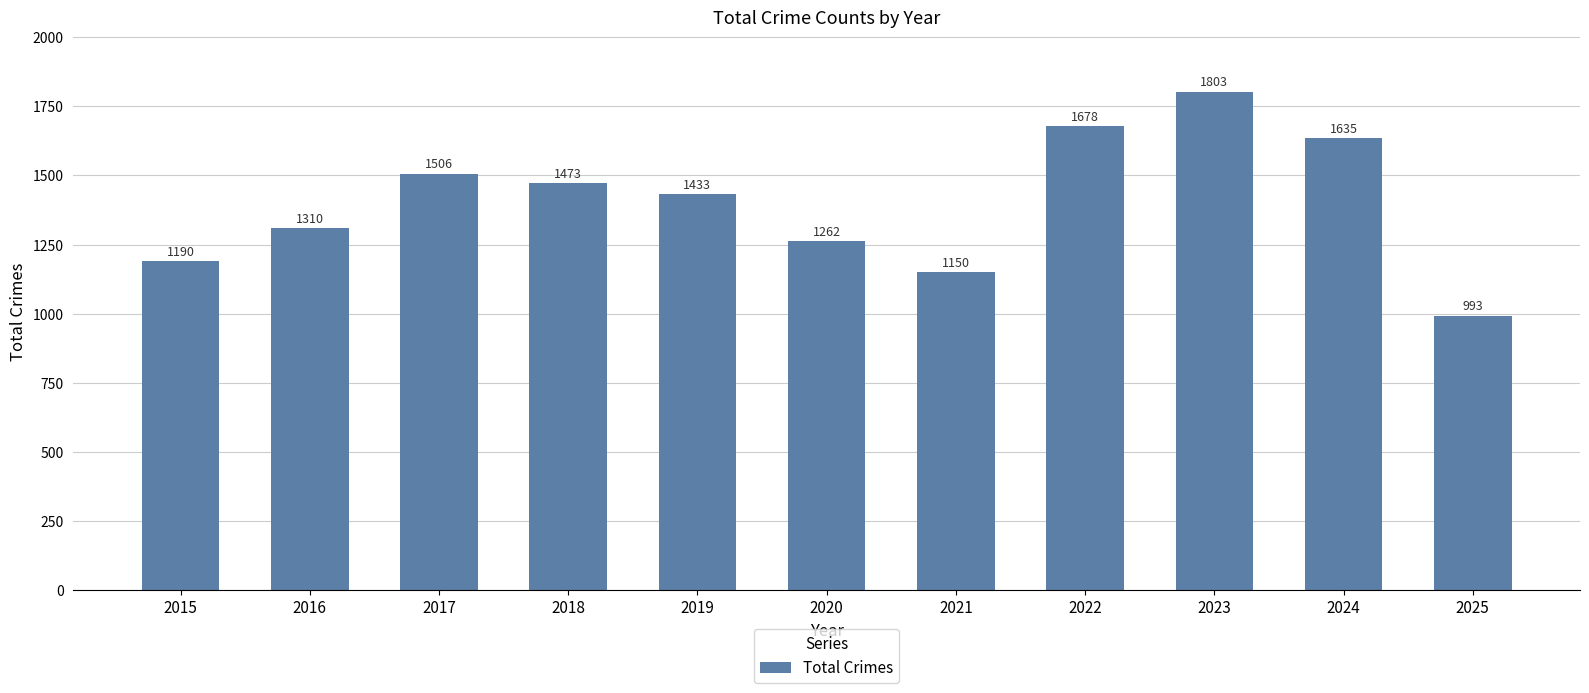

Read the value at 2021, to the nearest 10.

1150